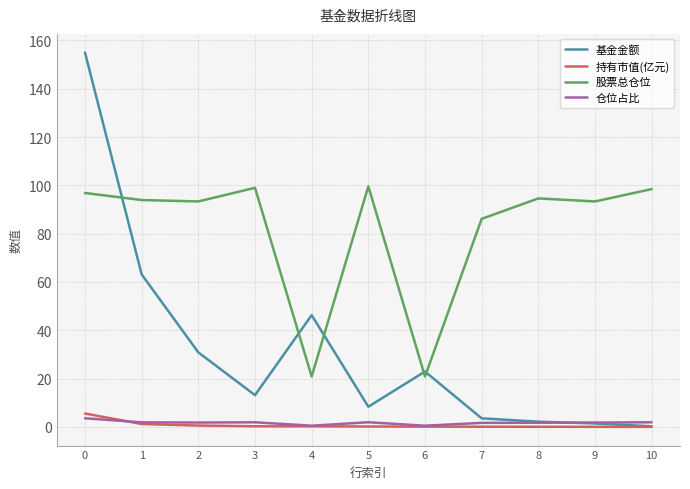

Does the chart have visible grid lines?

Yes